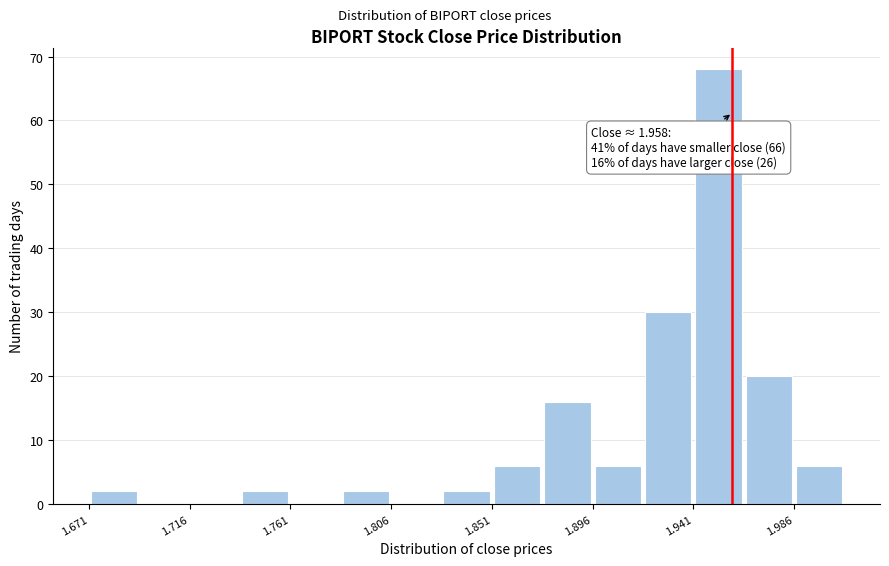

Which range on the x-axis has the tallest bar?

1.940 to 1.965